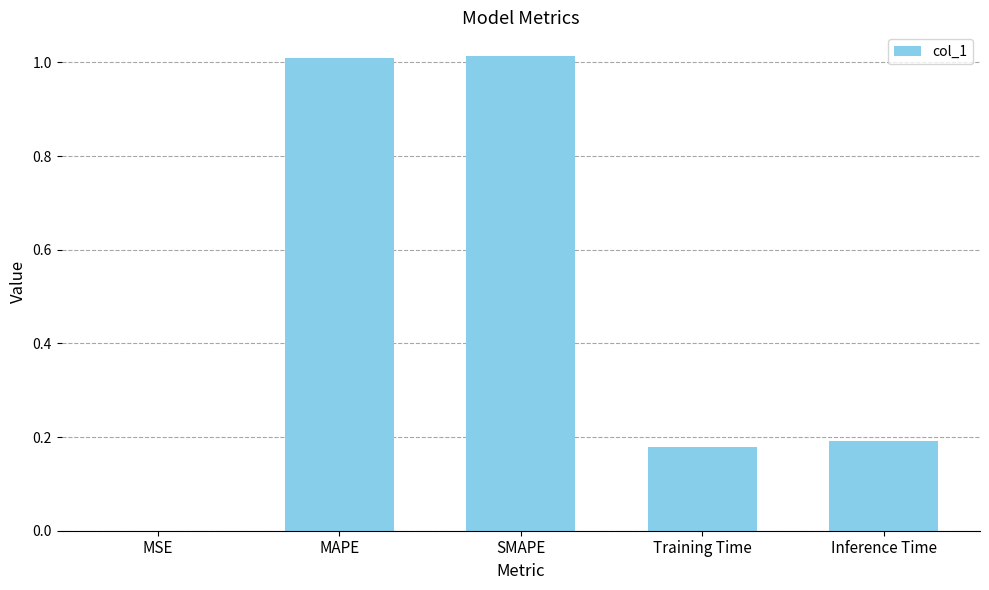

Which has a higher value, MSE or Training Time?

Training Time